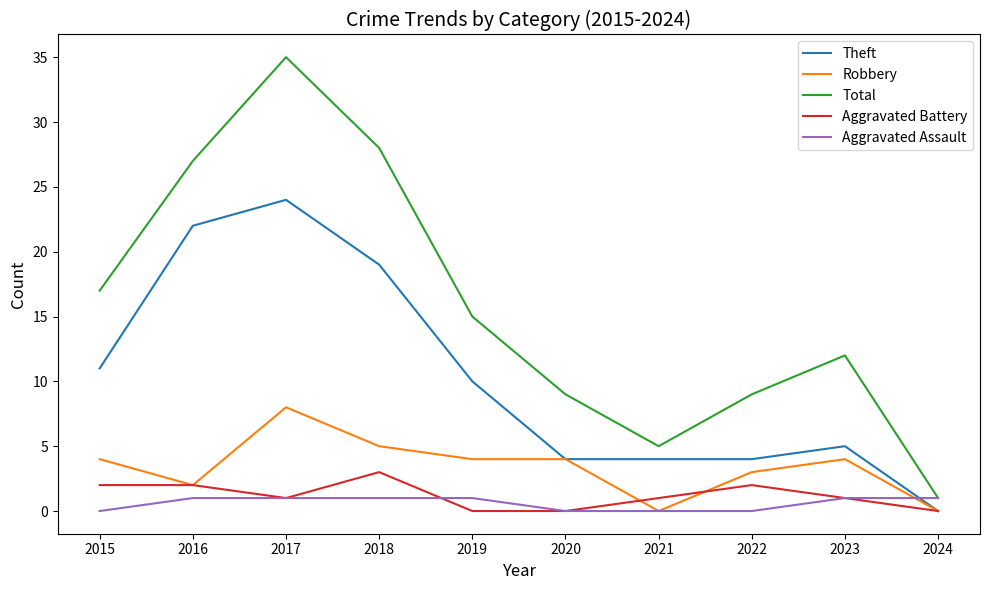

The Total series shows 9 at 2020. True or false?

True